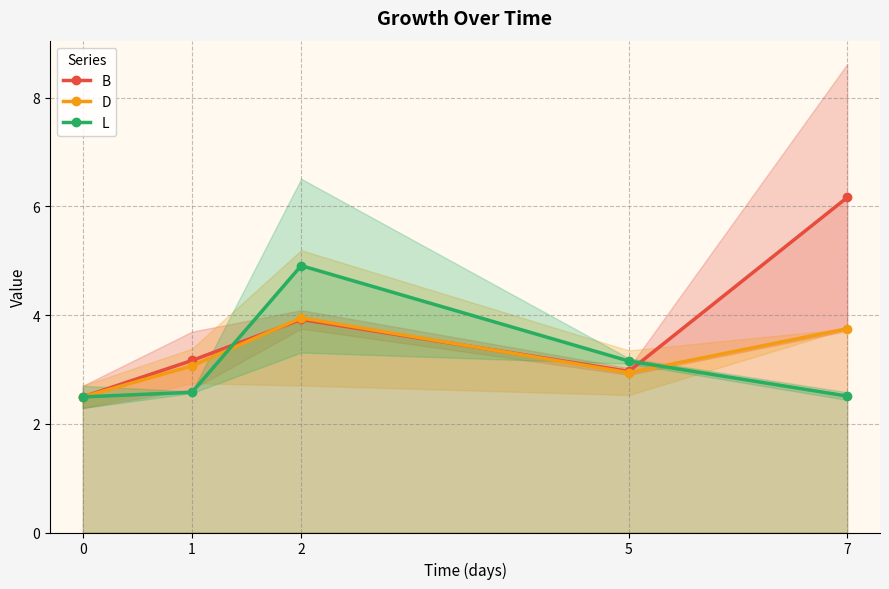

At which category does B reach its first local valley?

5